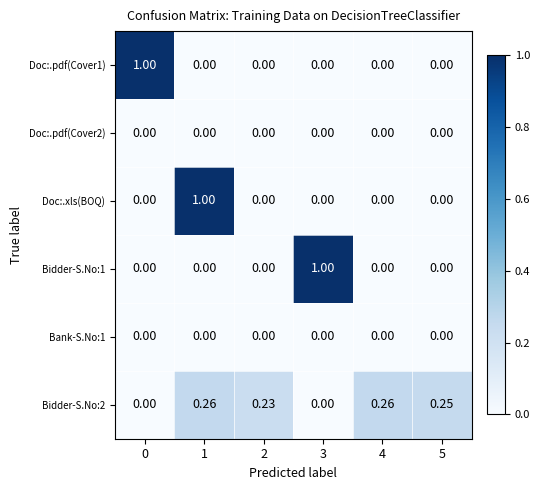

Which series changed the most between 1 and 5?

Doc:.xls(BOQ)